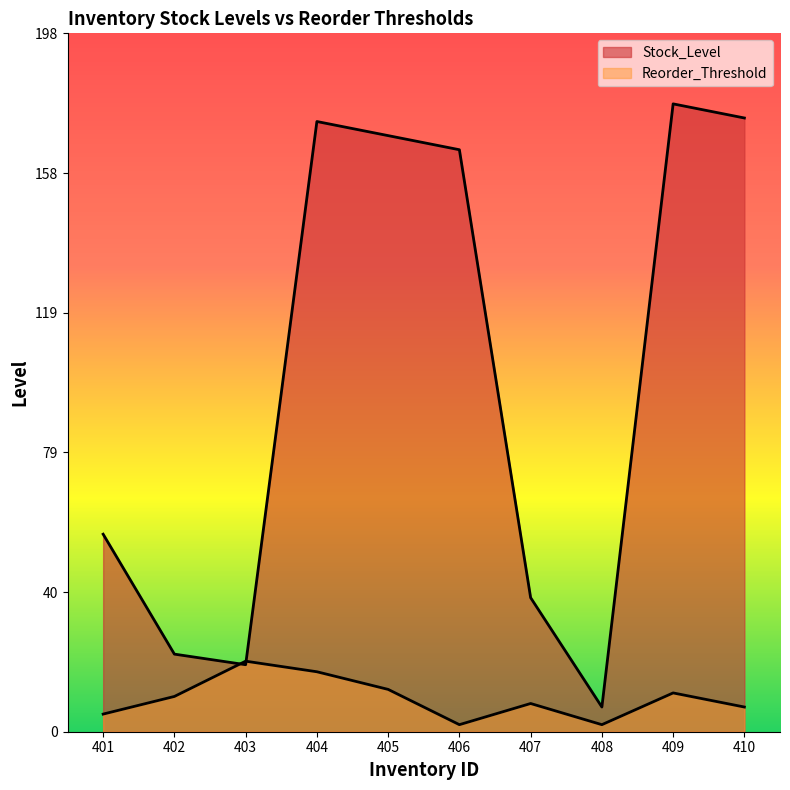

Between 409 and 401, which is larger?

409